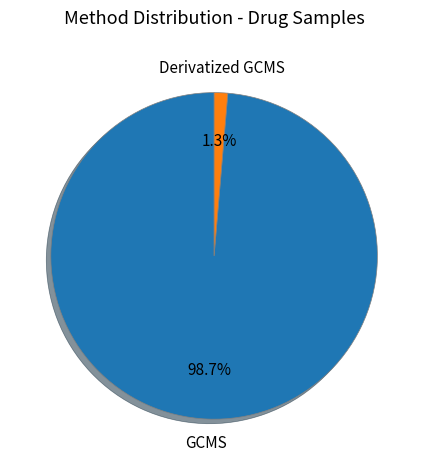

True or false: GCMS accounts for 99% of the total.

True